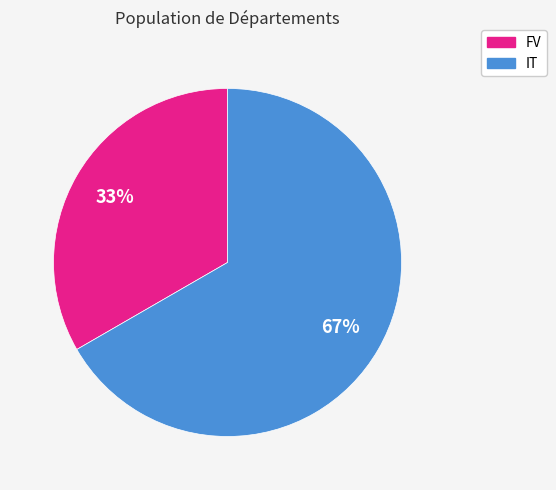

What percentage is the IT slice, to the nearest percent?

67%